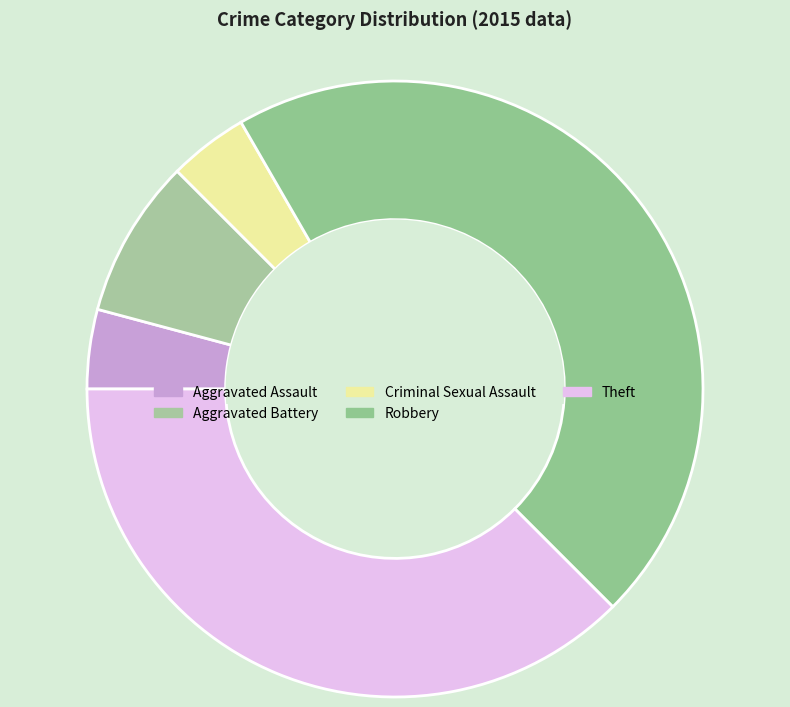

Is there any slice that represents more than half of the pie?

No